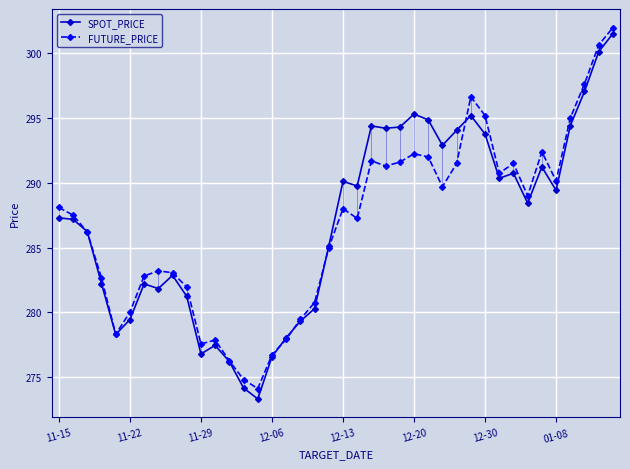

What is the value of the FUTURE_PRICE point at the 21st from the left?

288.0